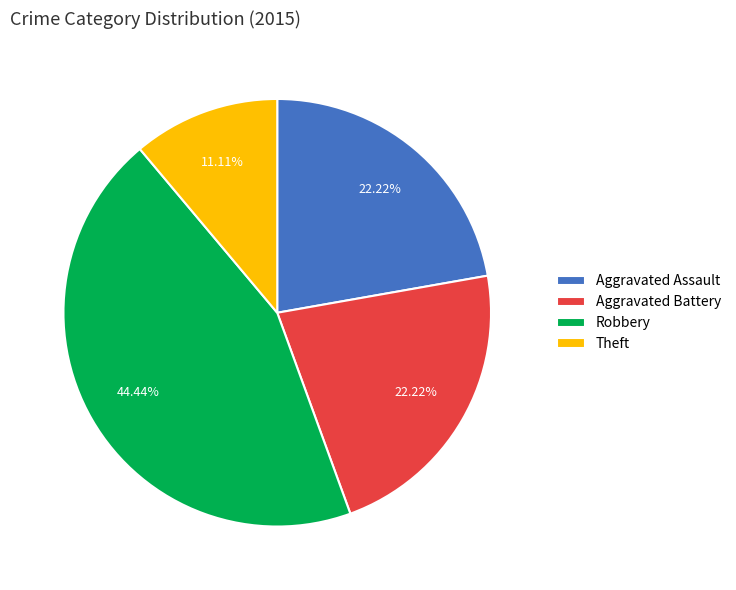

To the nearest percent, what percentage of the pie is Theft?

11%